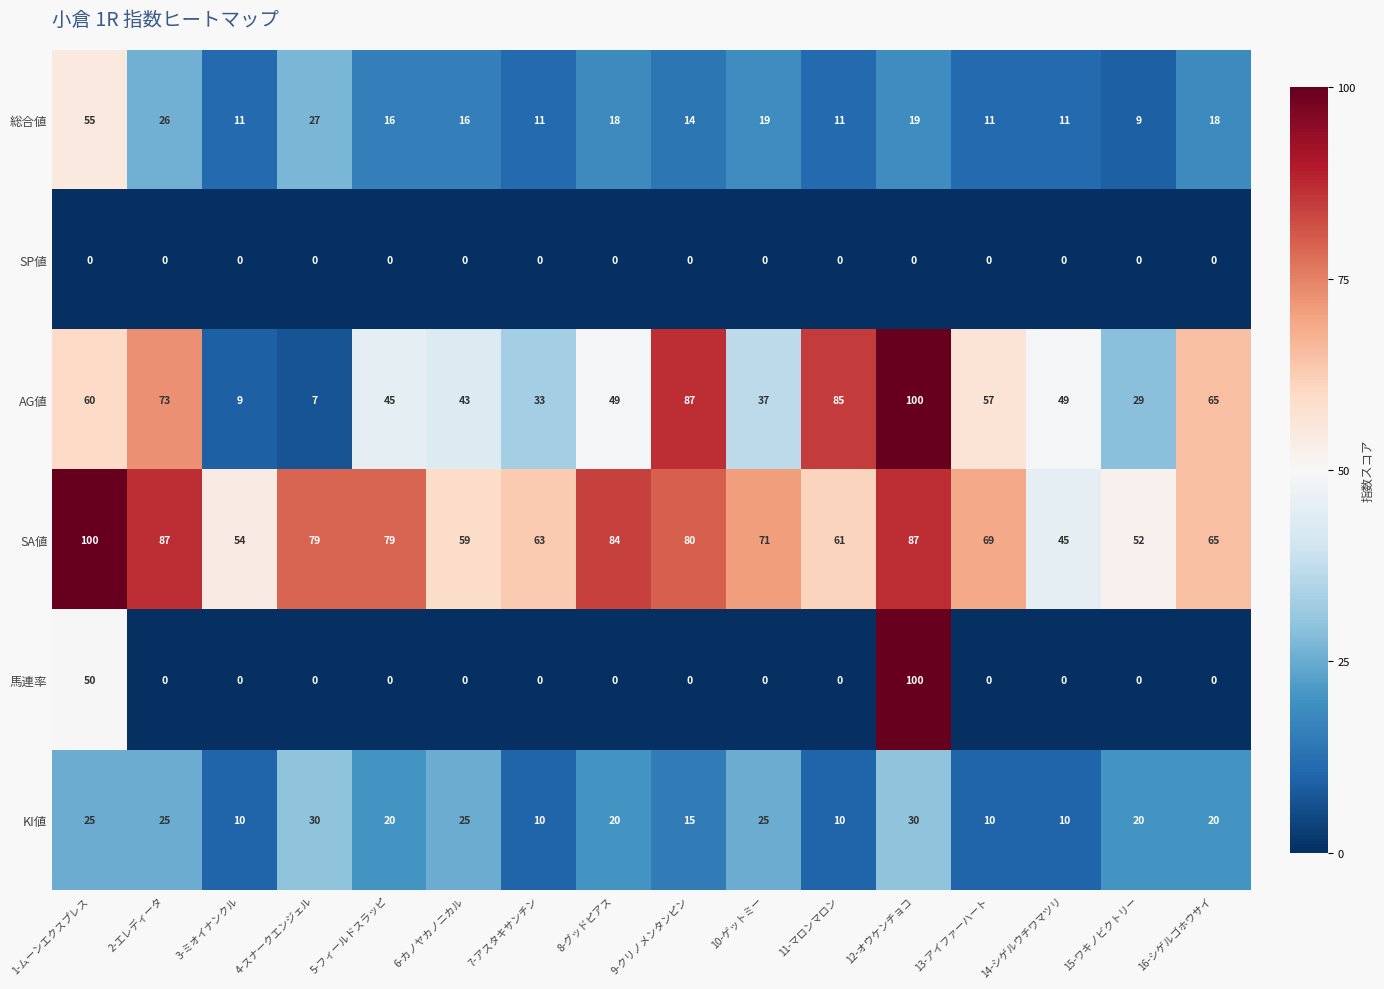

Which series has the largest total across all categories?

SA値